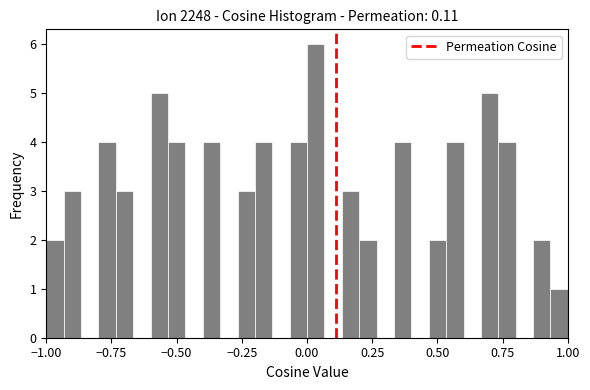

Around what value on the x-axis is the tallest bar? Give the approximate position of its centre, as read against the axis.

0.05